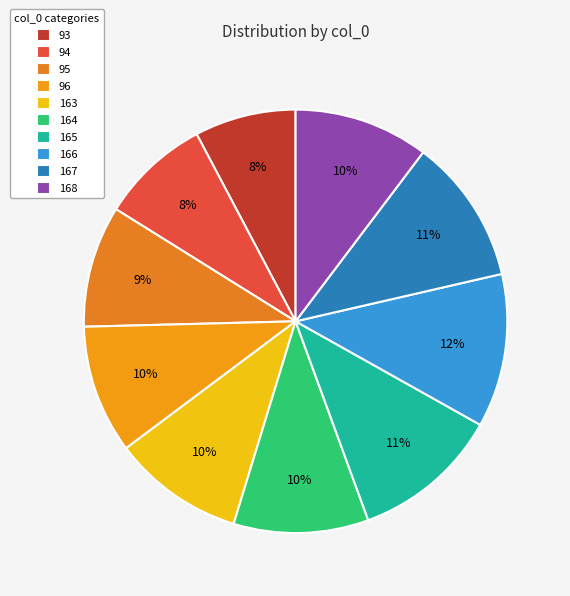

Rank the categories by value from lowest to highest.

93, 94, 95, 96, 163, 168, 164, 167, 165, 166